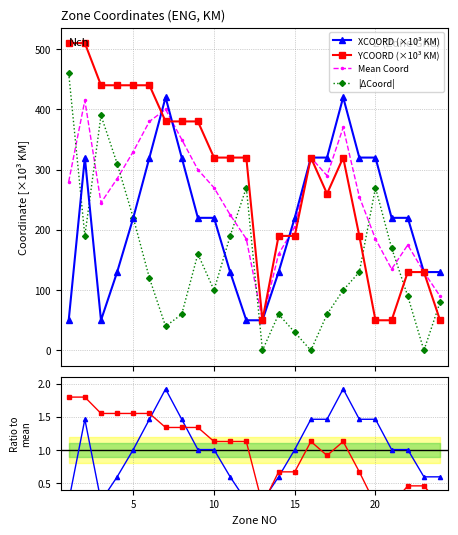

In |ΔCoord|, how many points are higher than both neighbors (excluding endpoints)?

5